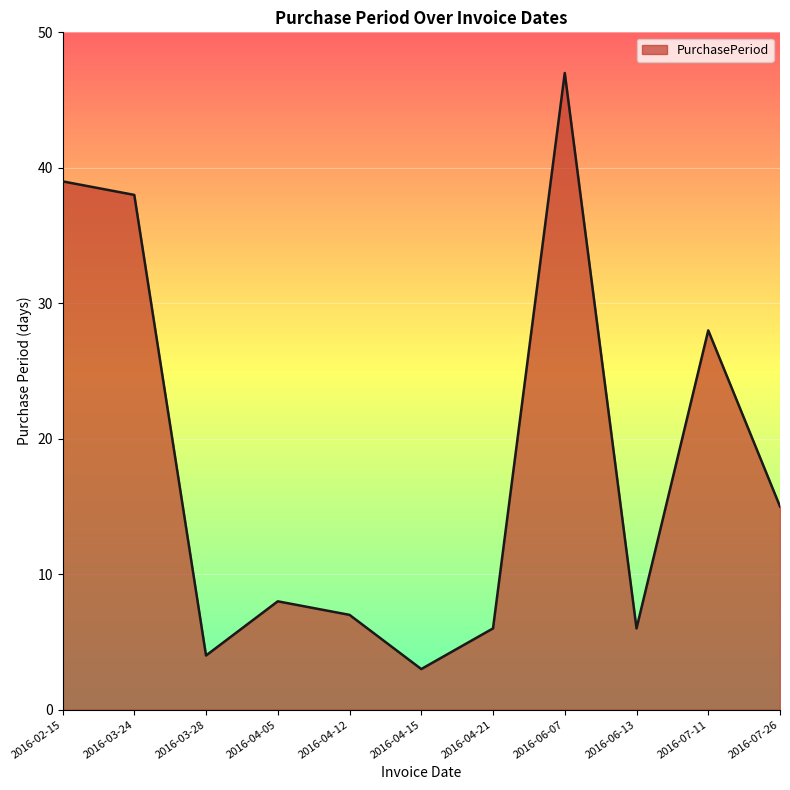

Reading left to right, list all the values displayed in this chart.

39	38	4	8	7	3	6	47	6	28	15